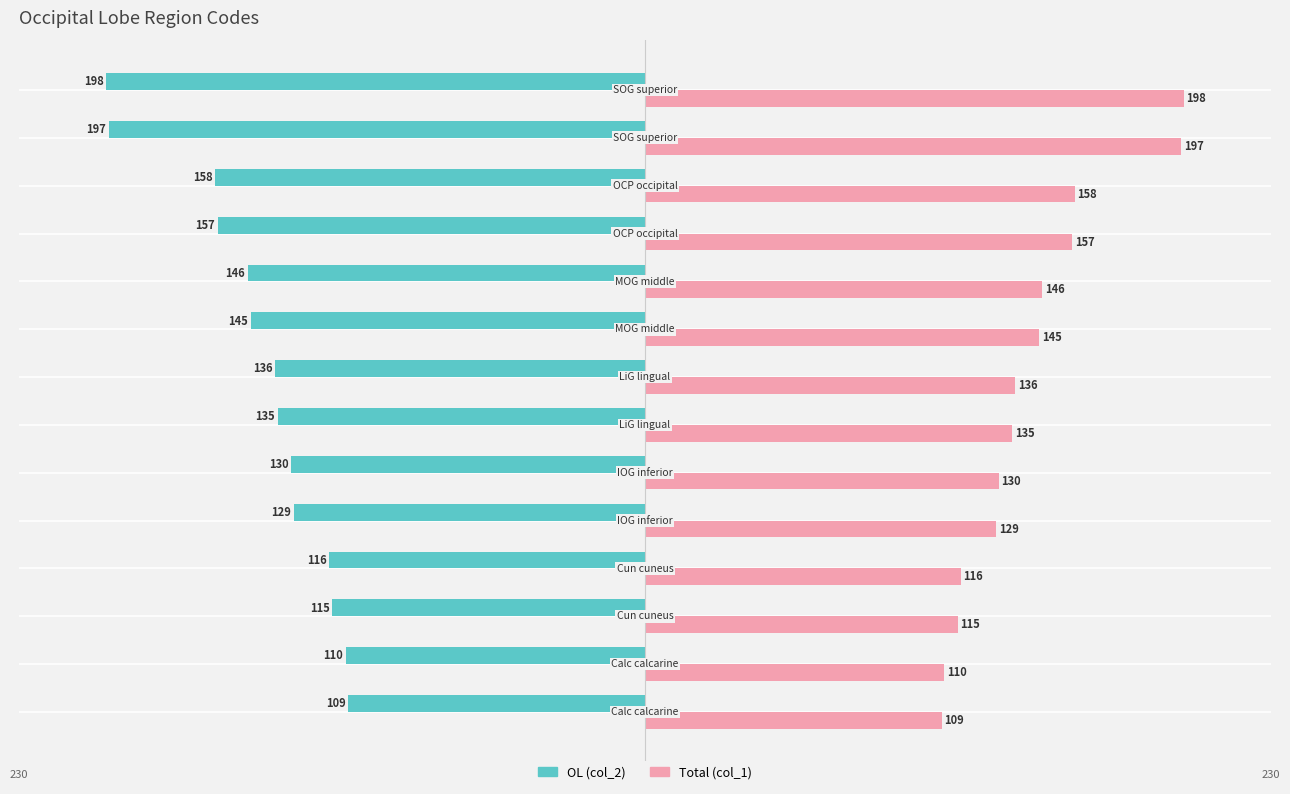

How many values in the Total (col_1) series are below 136?

7